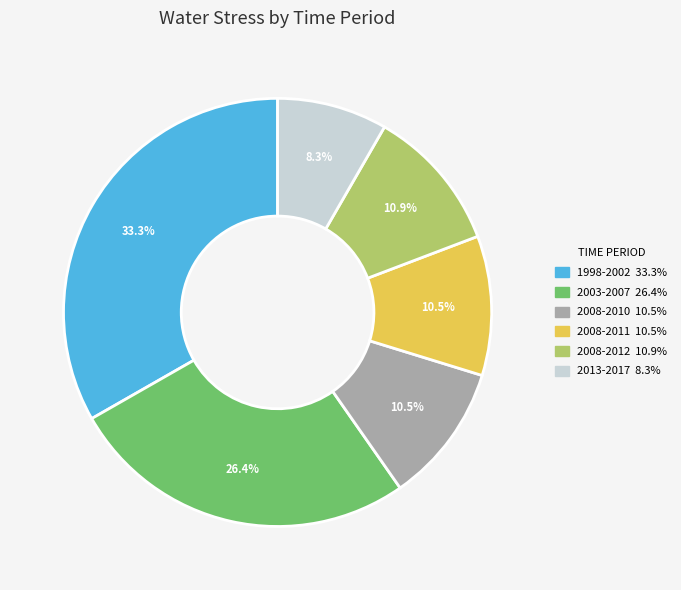

To the nearest percent, what is the average slice percentage?

17%